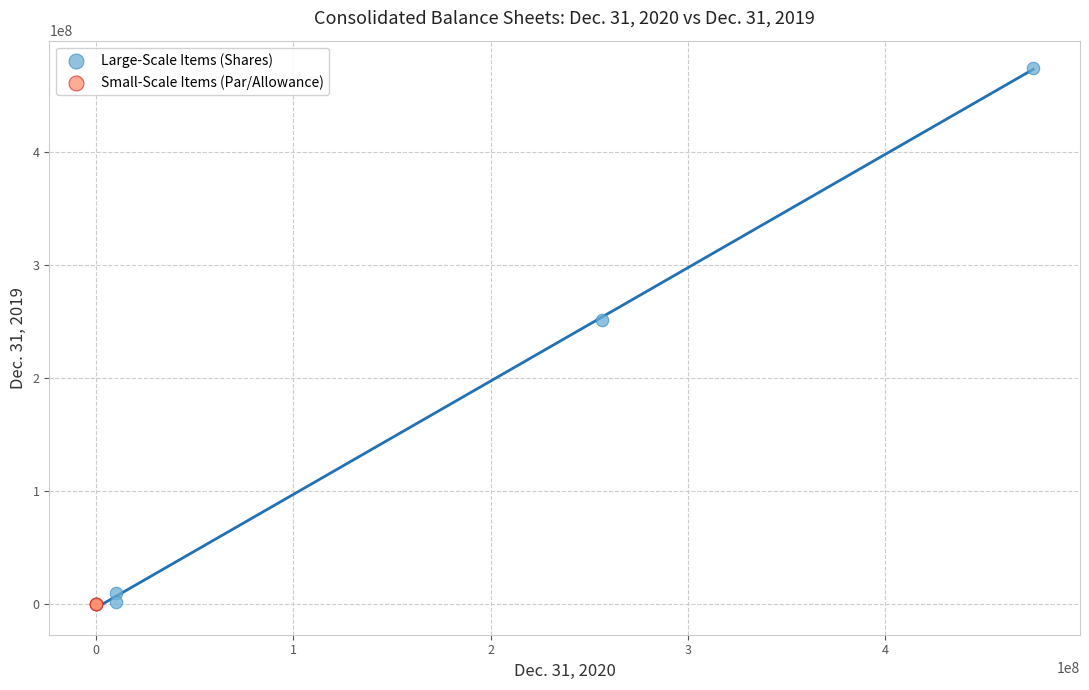

Which series contains the highest Y value?

Large-Scale Items (Shares)